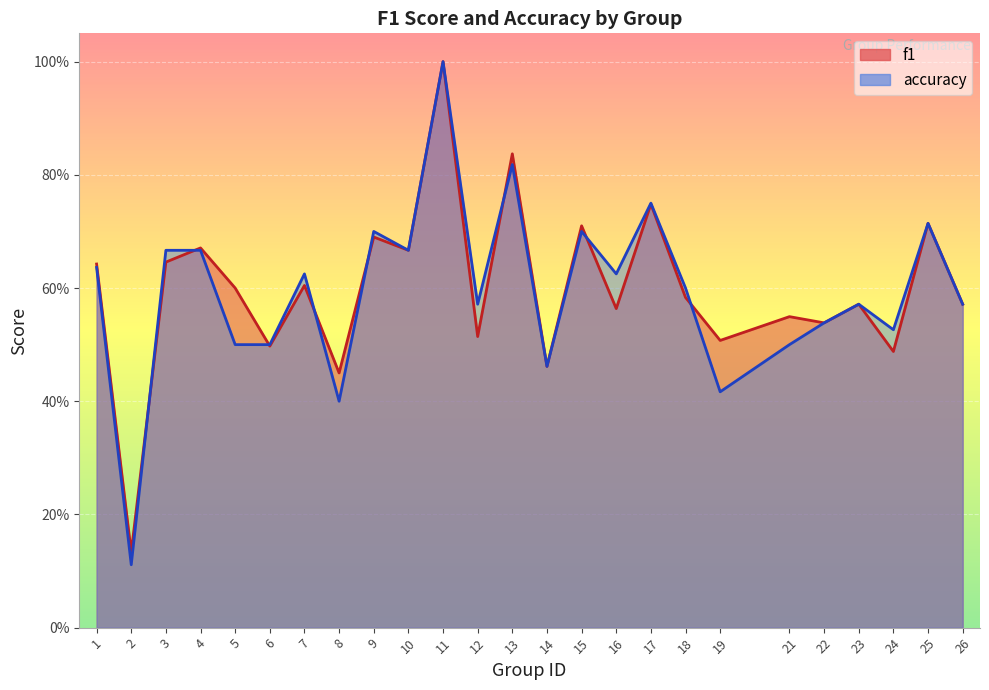

Reading left to right, list all the values displayed in this chart.

f1: 1=0.6	2=0.1	3=0.6	4=0.7	5=0.6	6=0.5	7=0.6	8=0.5	9=0.7	10=0.7	11=1.0	12=0.5	13=0.8	14=0.5	15=0.7	16=0.6	17=0.7	18=0.6	19=0.5	21=0.5	22=0.5	23=0.6	24=0.5	25=0.7	26=0.6
accuracy: 1=0.6	2=0.1	3=0.7	4=0.7	5=0.5	6=0.5	7=0.6	8=0.4	9=0.7	10=0.7	11=1.0	12=0.6	13=0.8	14=0.5	15=0.7	16=0.6	17=0.8	18=0.6	19=0.4	21=0.5	22=0.5	23=0.6	24=0.5	25=0.7	26=0.6